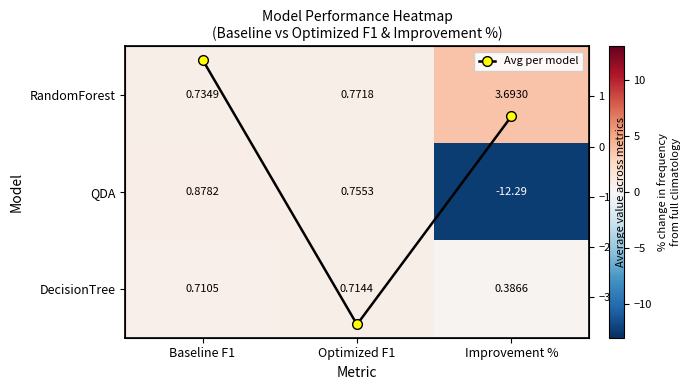

Where is RandomForest nearest to the value 2?

Optimized F1